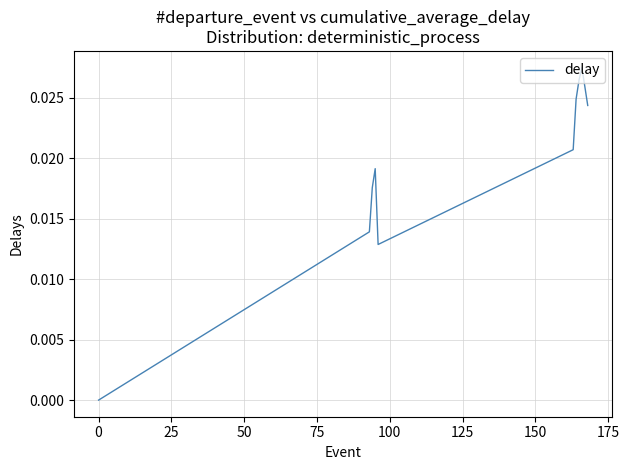

Does the chart have visible grid lines?

Yes